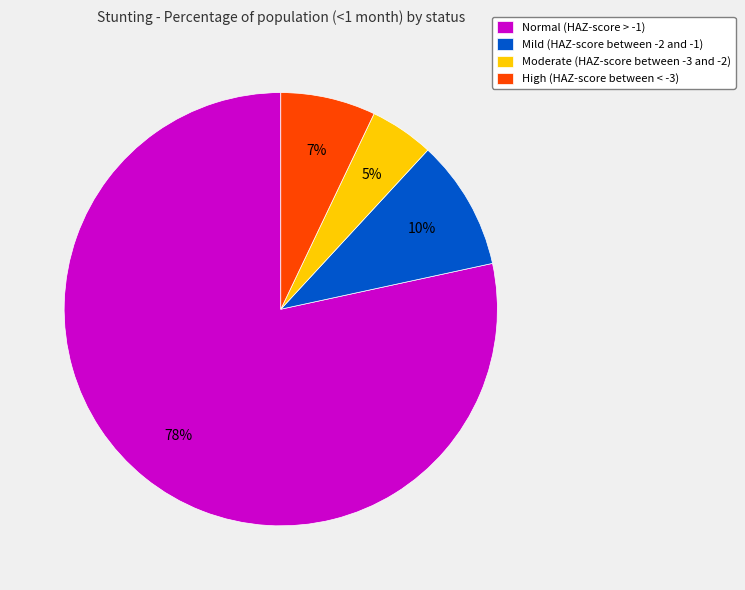

To the nearest percent, what percentage of the pie is Normal (HAZ-score > -1)?

78%